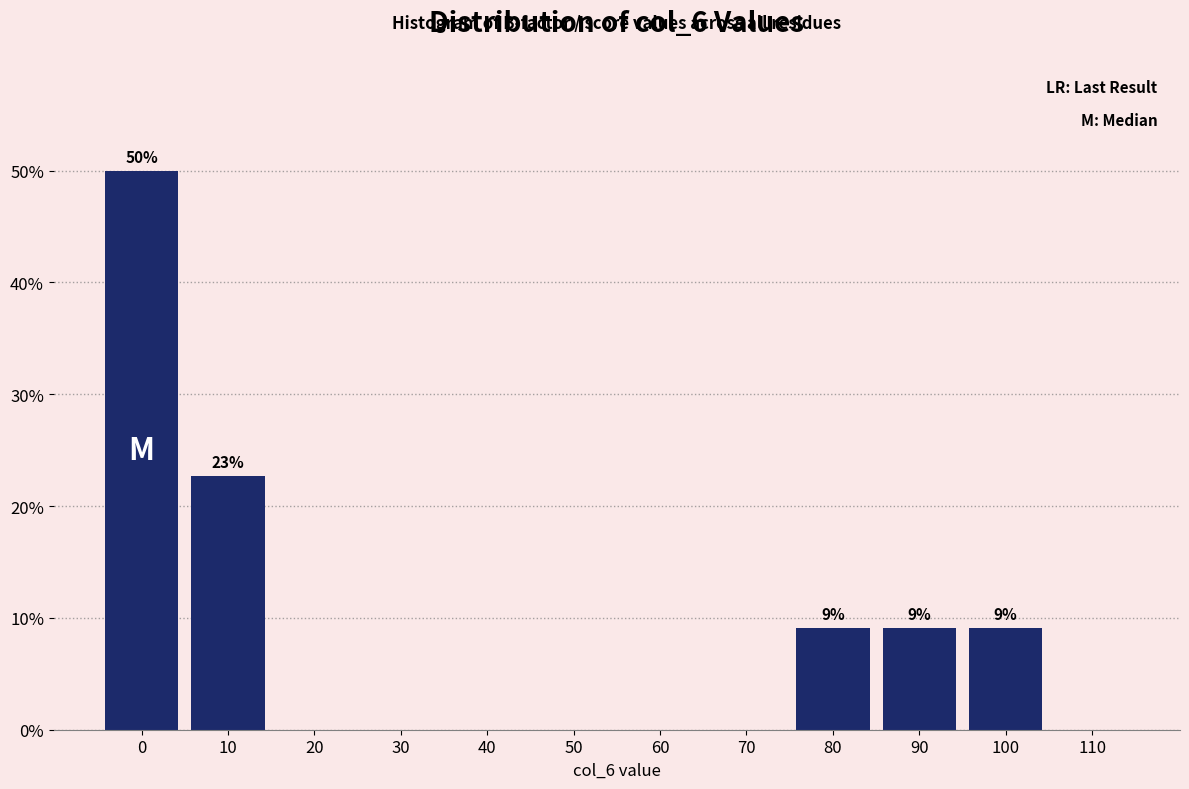

Reading left to right, what are all the values shown in this chart?

0=50.0	10=22.7	20=0.0	30=0.0	40=0.0	50=0.0	60=0.0	70=0.0	80=9.1	90=9.1	100=9.1	110=0.0